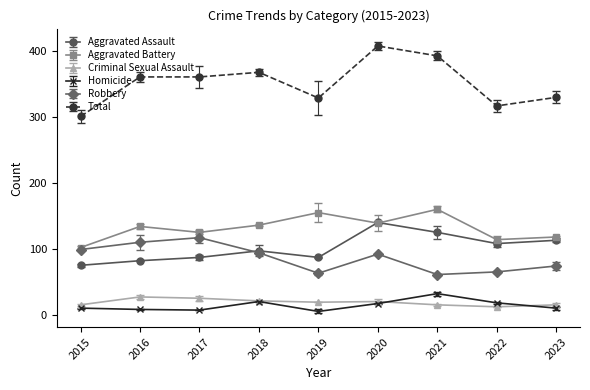

At how many categories does at least one series exceed 203?

9